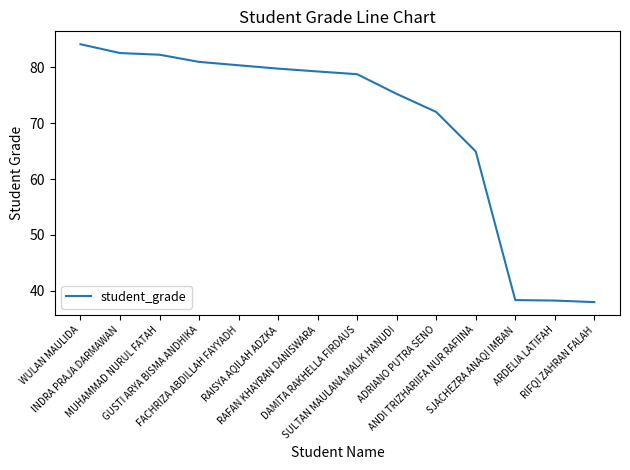

What is the maximum value shown in the chart?

84.2